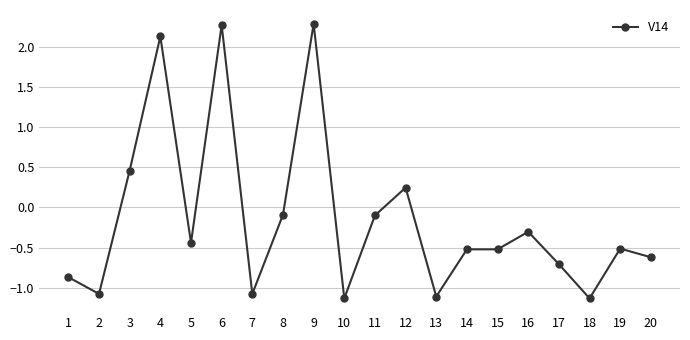

What is the sum of all values?

-2.8